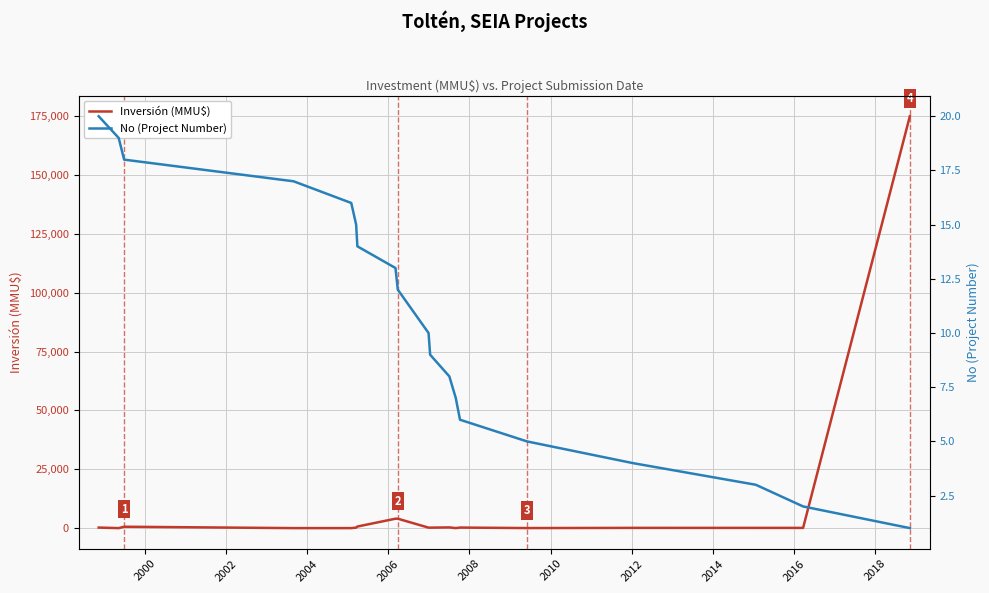

How many data points in Inversión (MMU$) are less than 200?

8